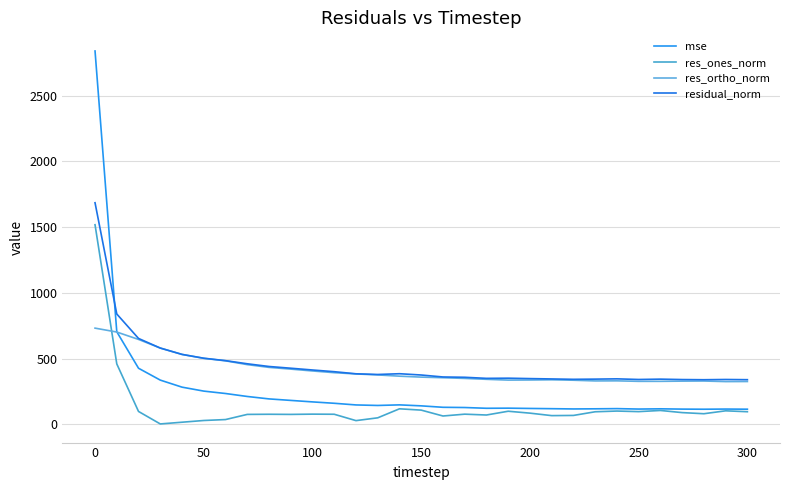

Is this an area chart (filled region under the line)?

No